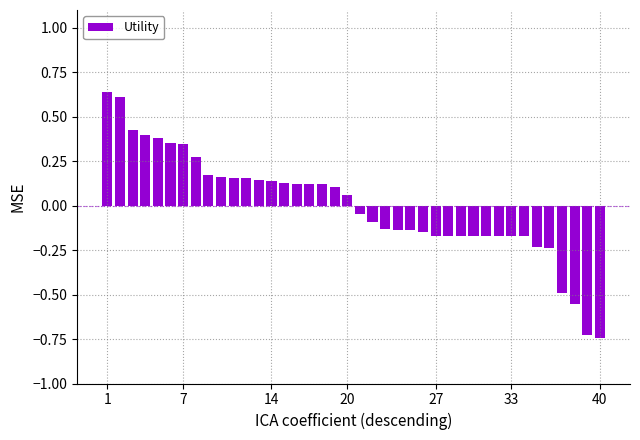

What is the difference between the second highest and minimum values?

1.4